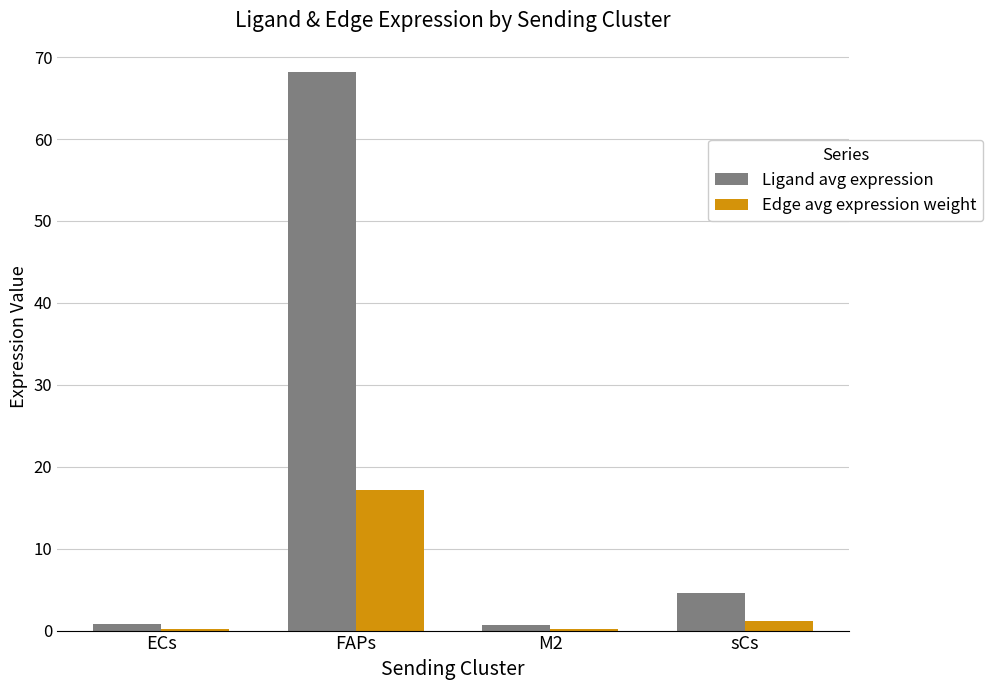

The value of Ligand avg expression at FAPs is 104.9. True or false?

False